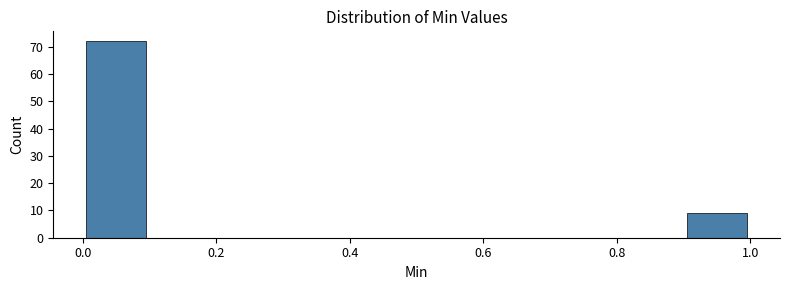

What is the height of the bar covering 0.9 to 1.0 on the x-axis? The values are not printed on the chart, so give them approximately, as read against the axis.

9